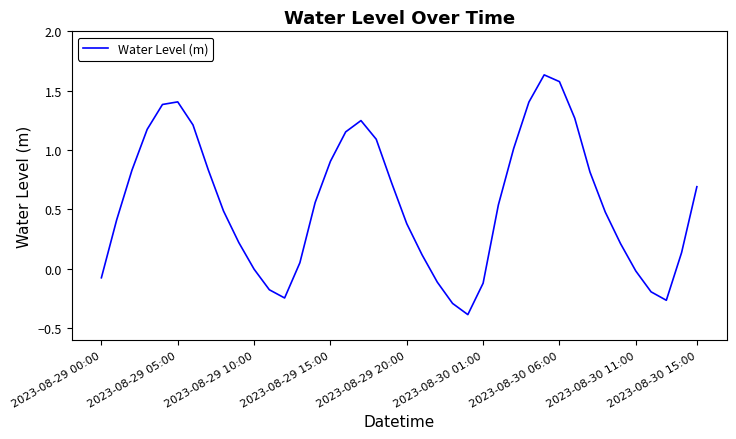

What is the difference between the maximum and minimum values?

2.0